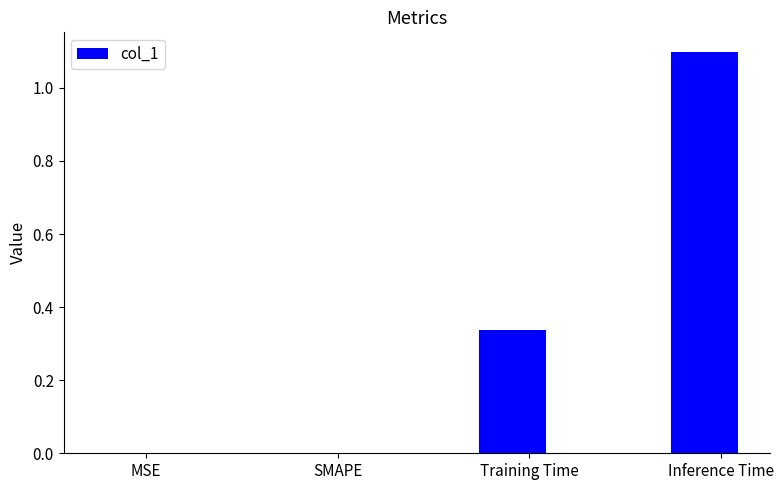

At which category does the chart reach its peak across all series?

Inference Time